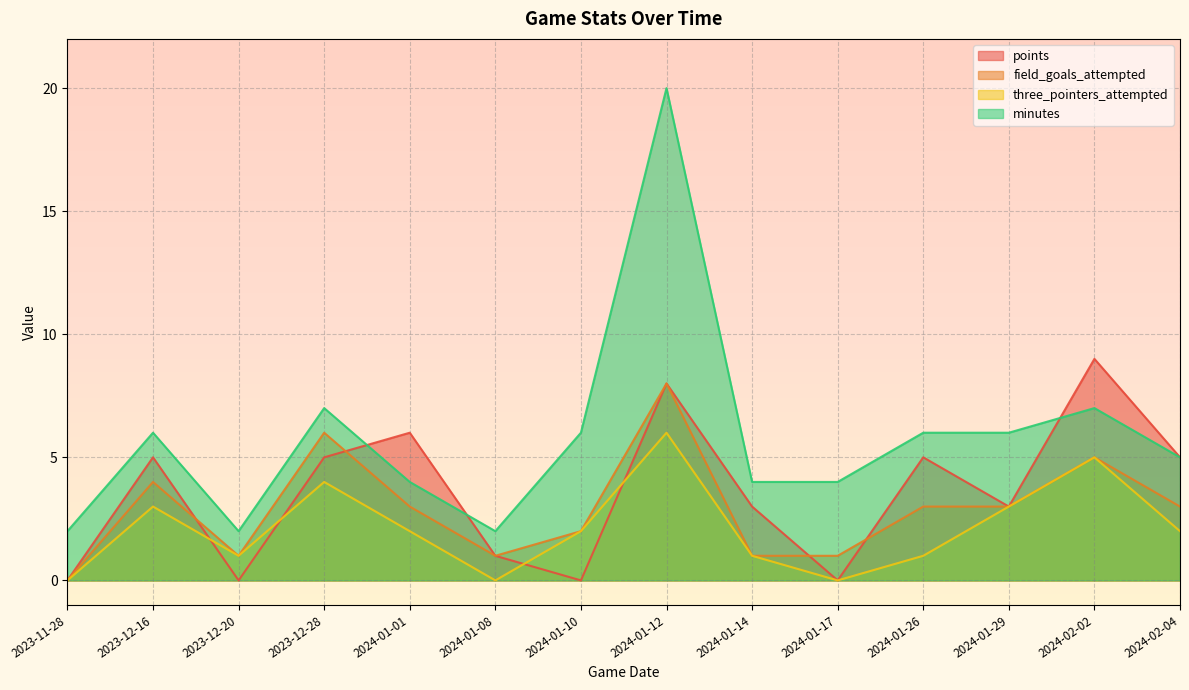

List the labels in order of field_goals_attempted value, largest first.

2024-01-12, 2023-12-28, 2024-02-02, 2023-12-16, 2024-01-01, 2024-01-26, 2024-01-29, 2024-02-04, 2024-01-10, 2023-12-20, 2024-01-08, 2024-01-14, 2024-01-17, 2023-11-28